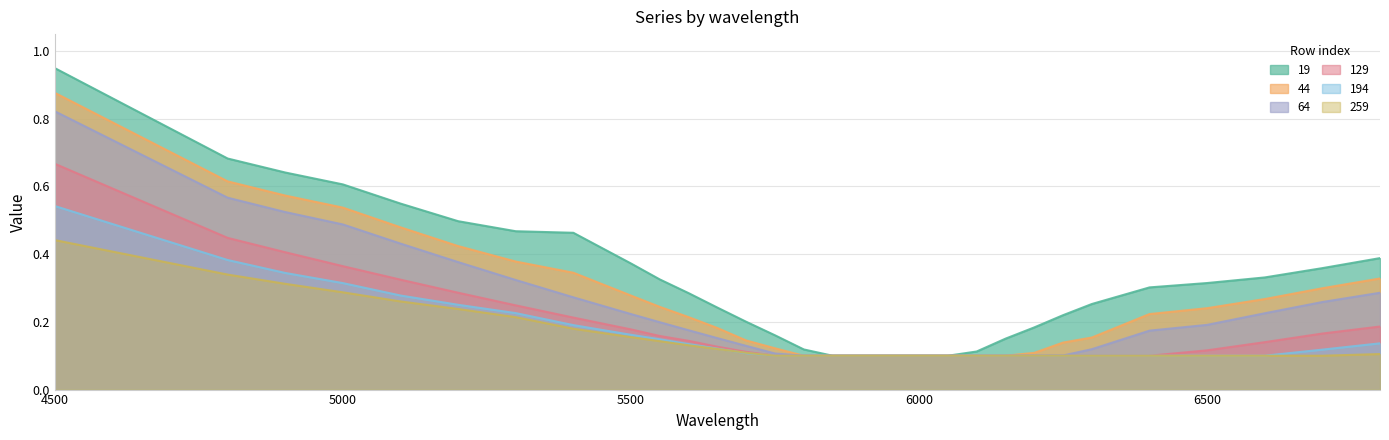

At which category is the sum across all series the highest?

4500